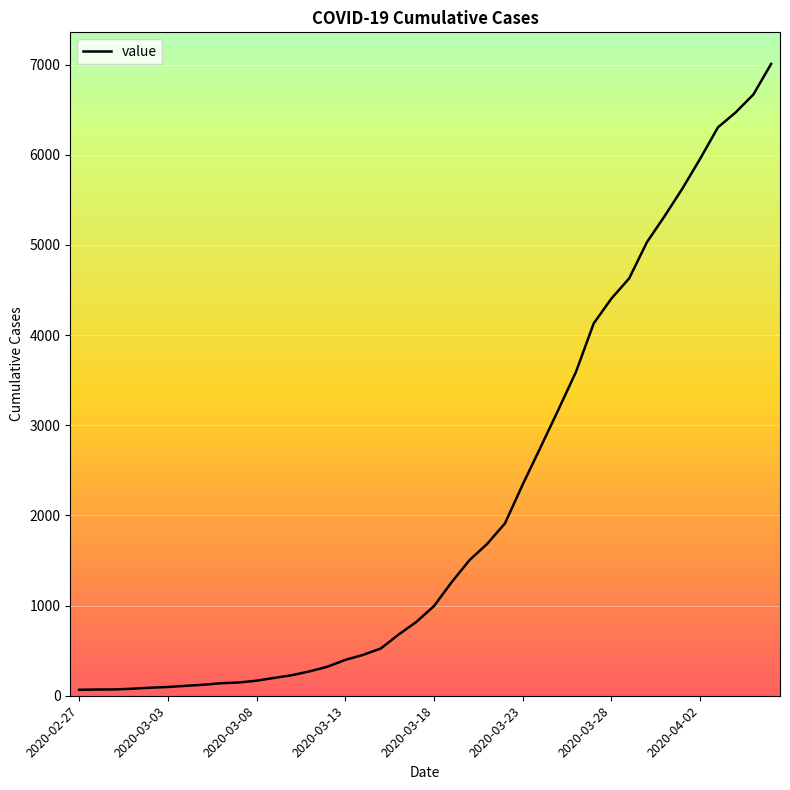

What is the maximum value shown in the chart?

7007